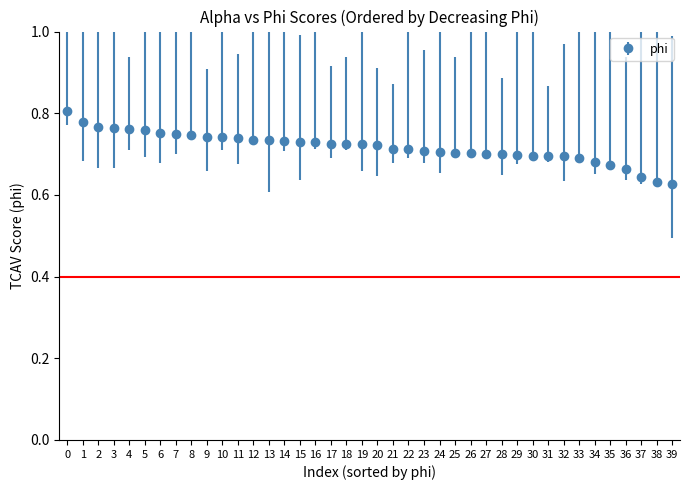

Which has a higher value, 5 or 25?

5